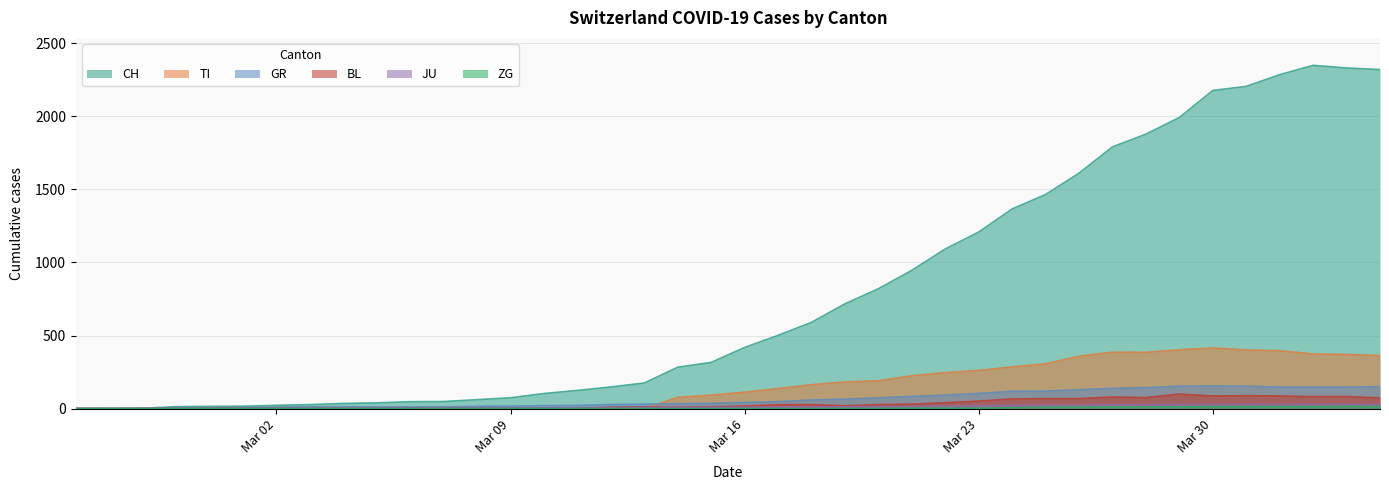

What is the sum of all JU values?

494